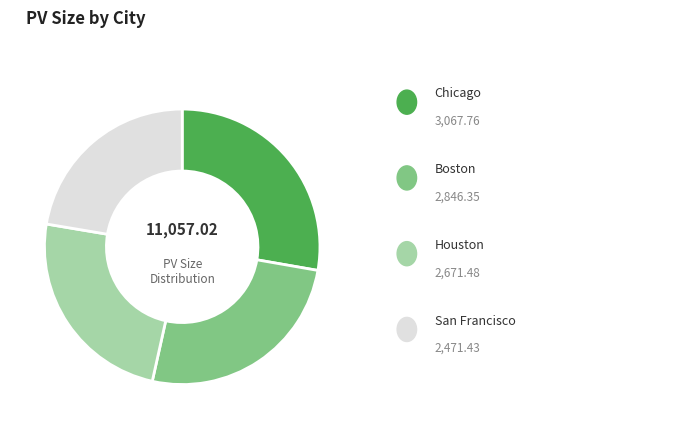

Is there a majority slice in this chart?

No